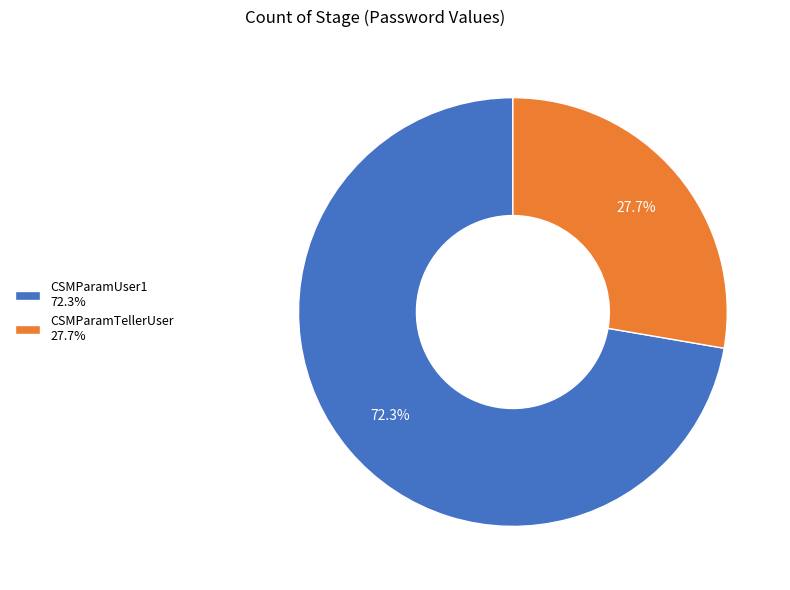

Rank the categories by value from highest to lowest.

CSMParamUser1, CSMParamTellerUser